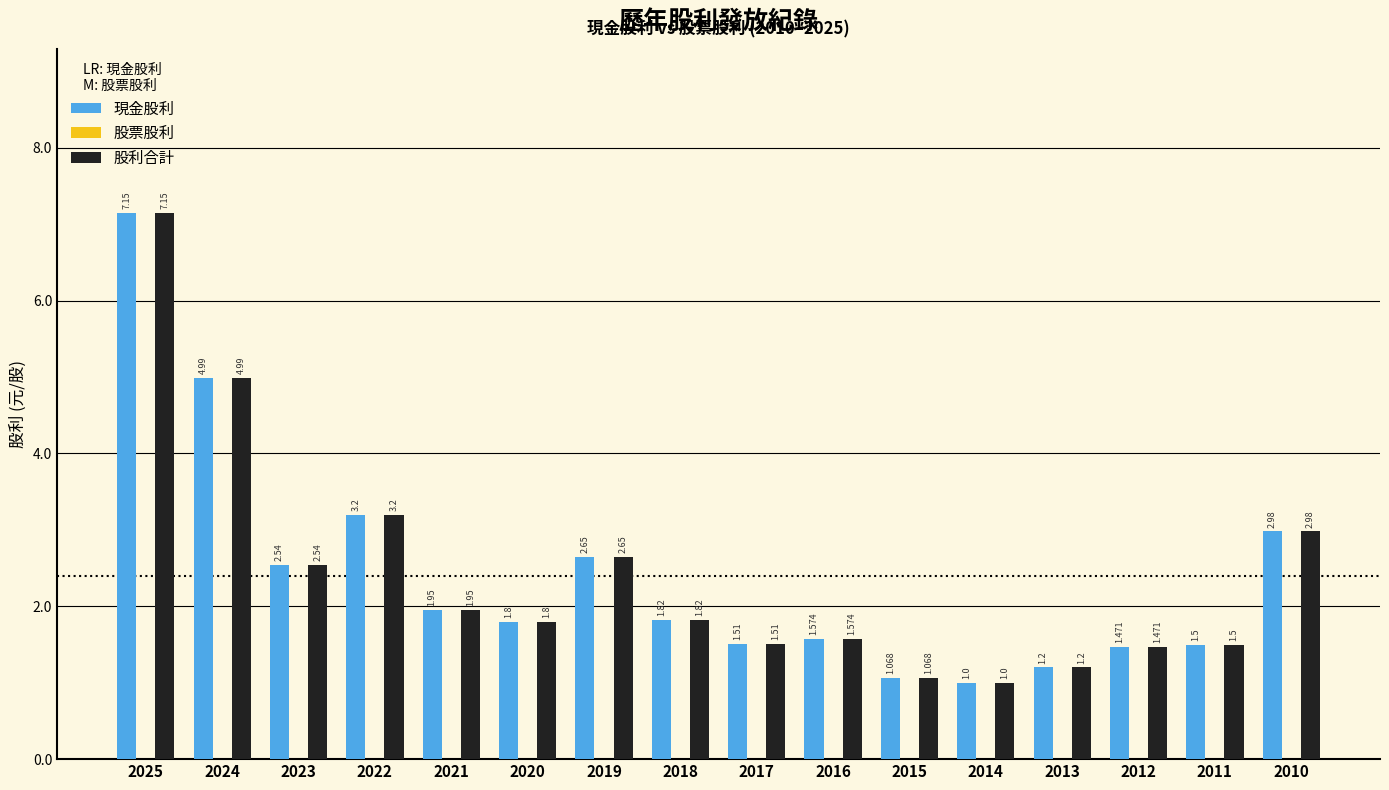

How many categories are shown in the chart?

16